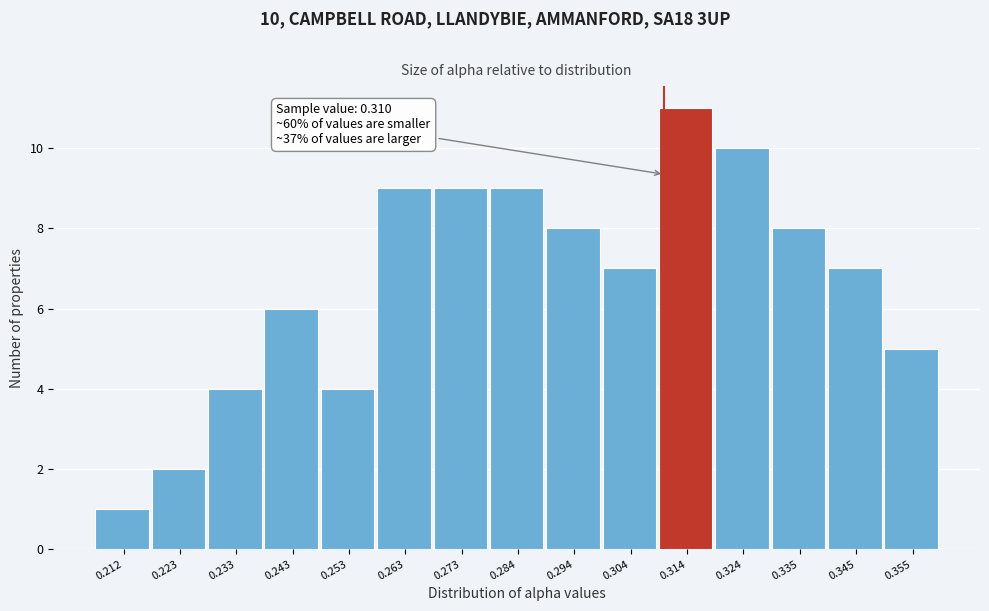

Over which range of the x-axis is the bar tallest?

0.310 to 0.320